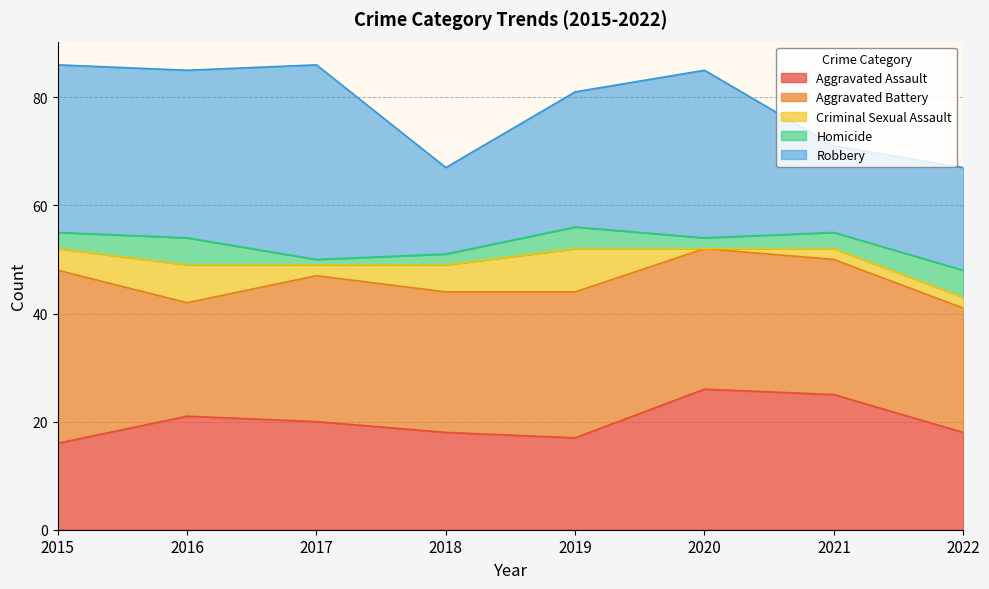

Count the number of categories in the chart.

8